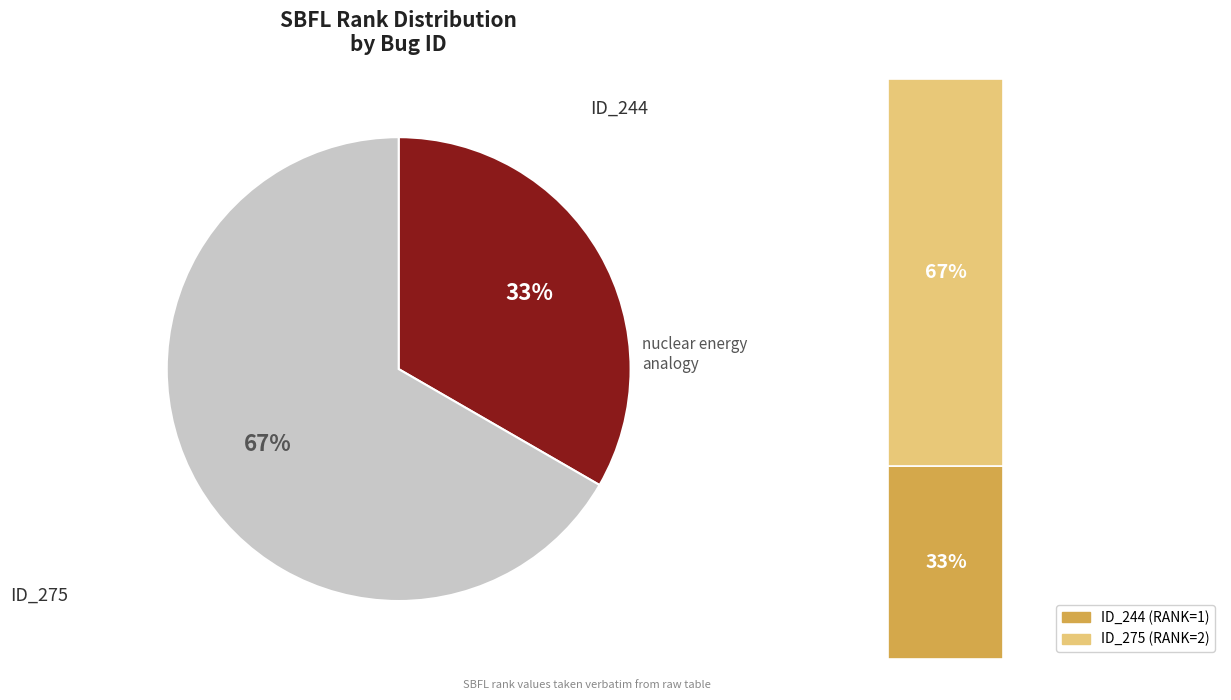

To the nearest percent, what is the difference between the _MultipleBugs_.NOB_1.ID_275 and _MultipleBugs_.NOB_1.ID_244 slice percentages?

33%